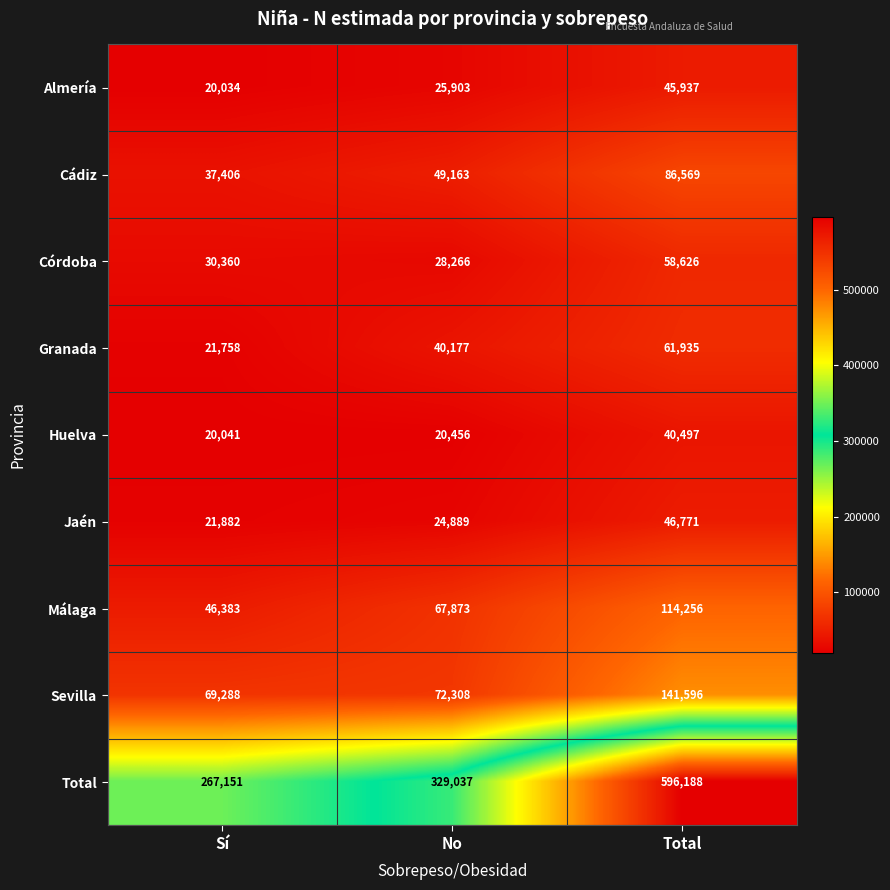

What is the difference between the Total values at No and Total?

267151